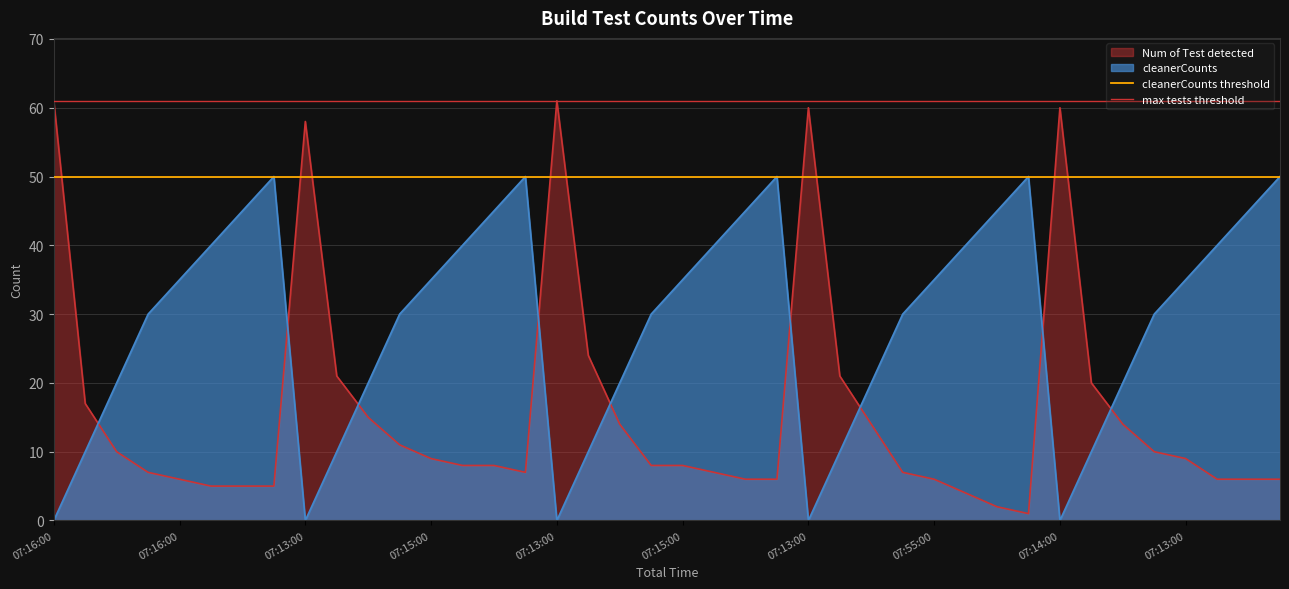

What is the value of the max tests threshold point at the 1st from the left?

61